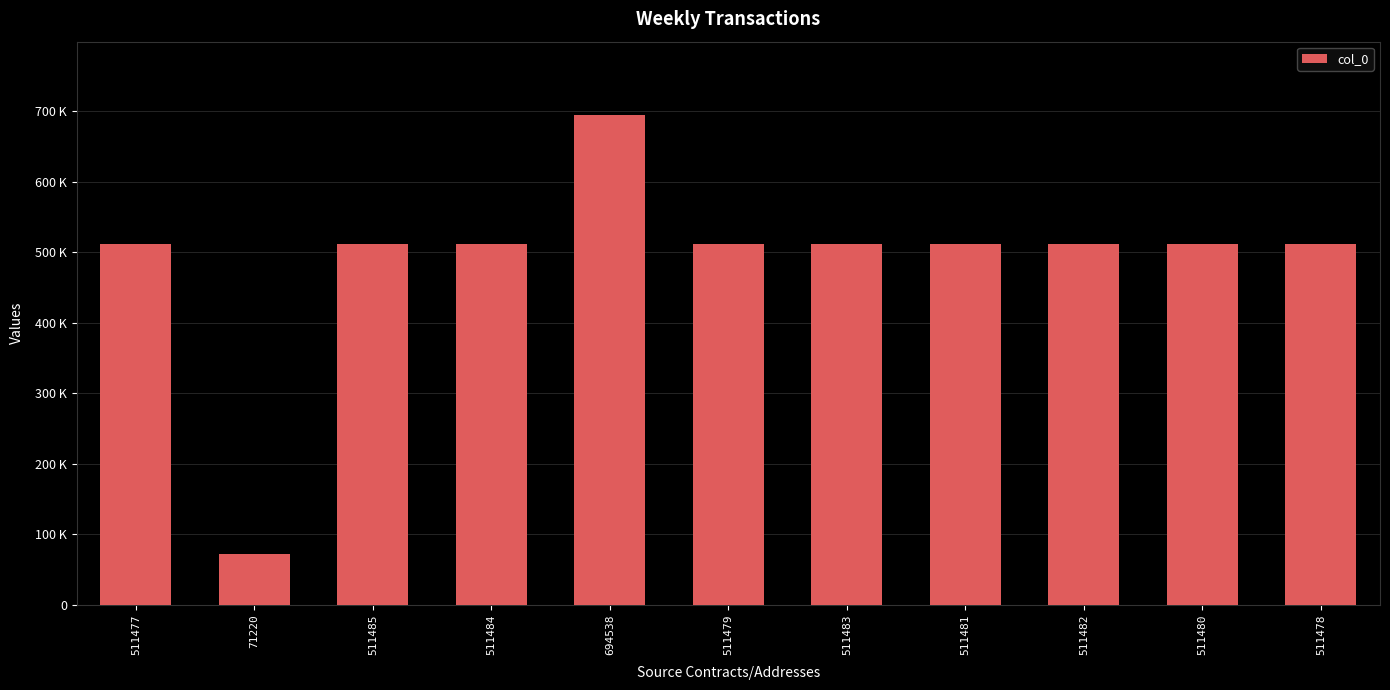

What is the sum of all values?

5369087